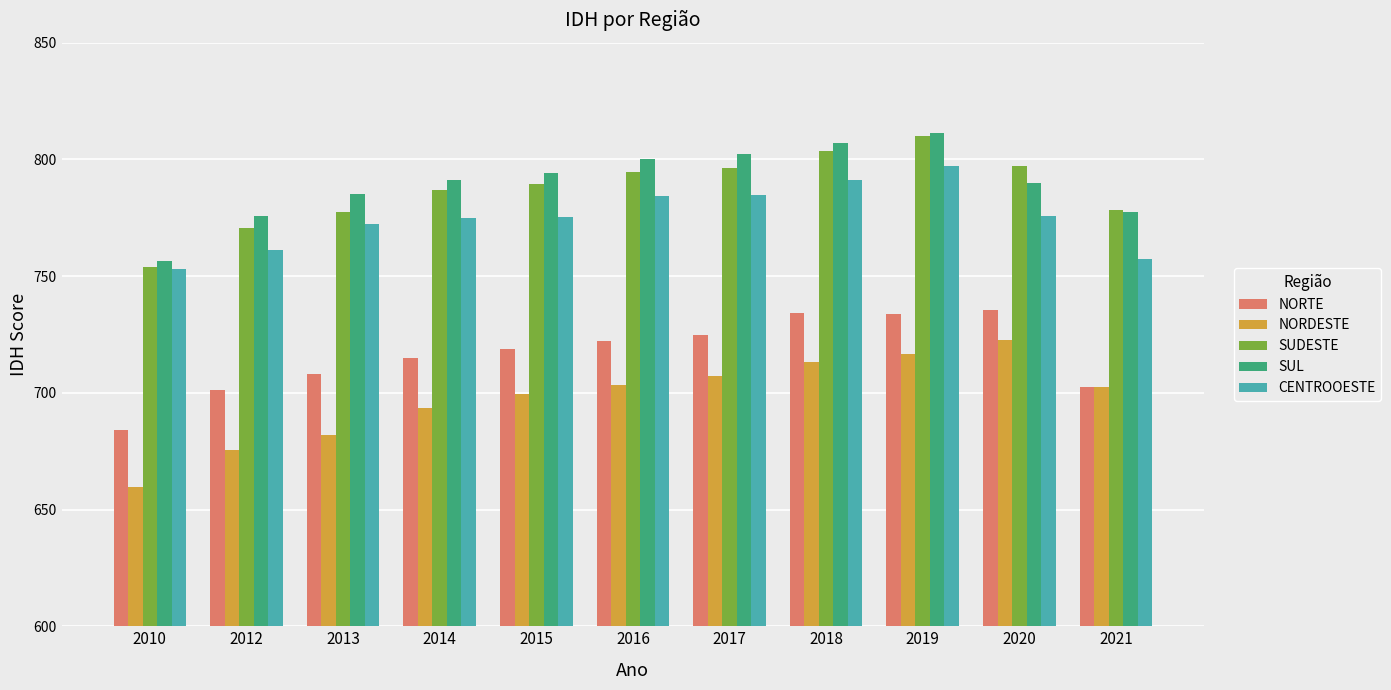

How many categories are shown in the chart?

11